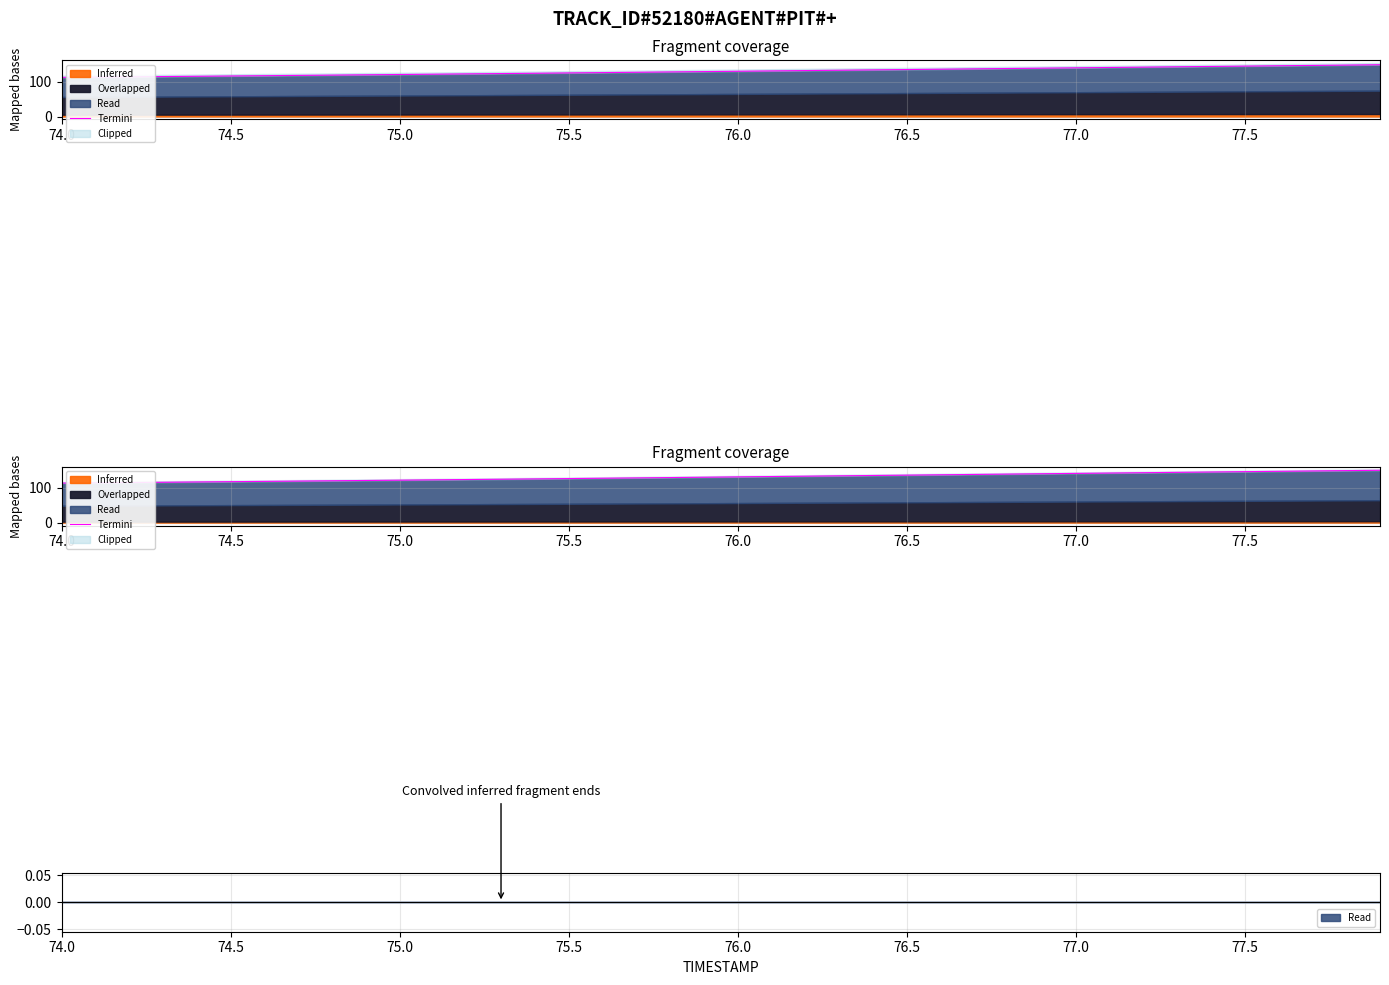

True or false: the data shows 185.5 at 75.5.

False